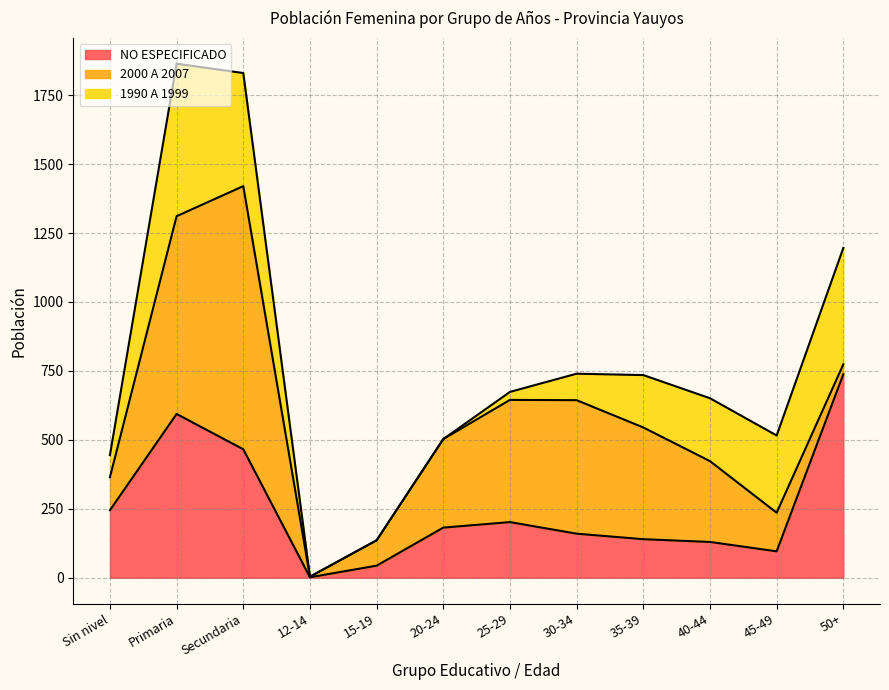

True or false: NO ESPECIFICADO has a value of 130 at 40-44.

True